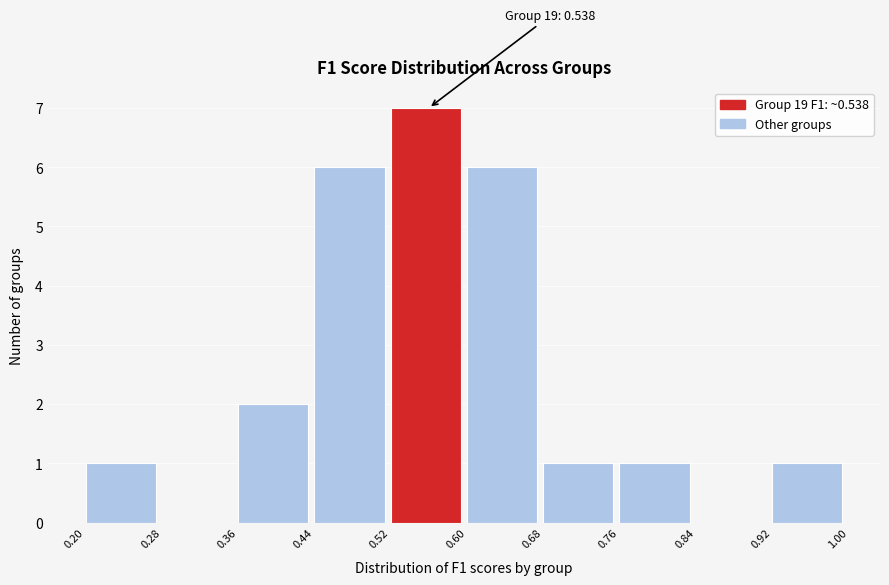

Over which range of the x-axis is the bar tallest?

0.52 to 0.60